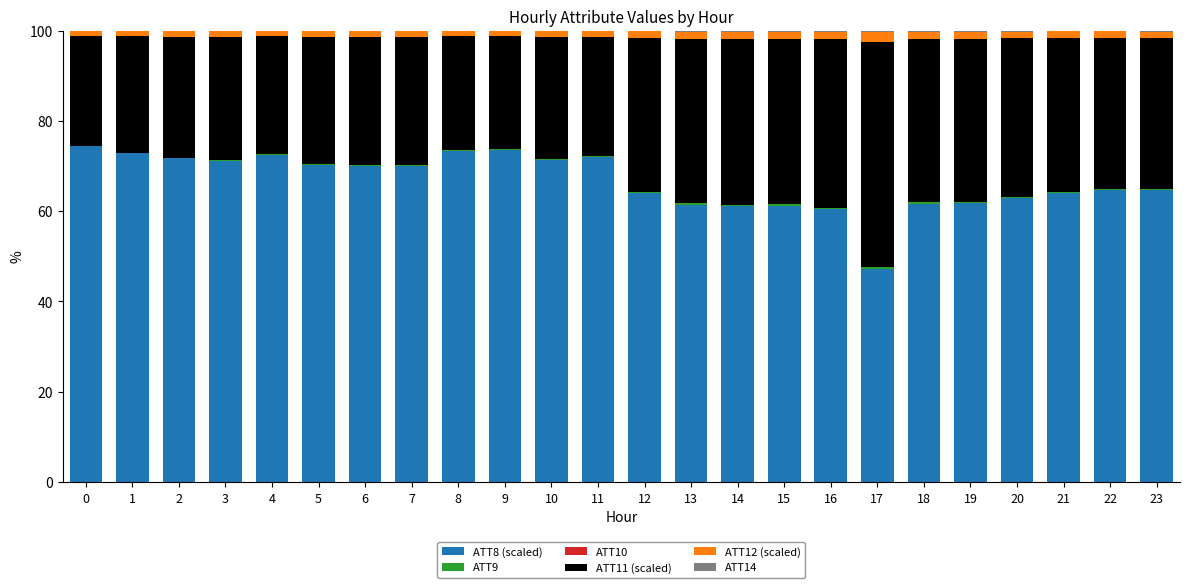

The value of ATT9 at 21 is 0.1. True or false?

False